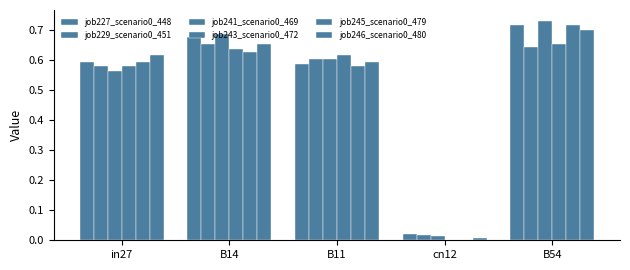

At which category is the sum across all series the highest?

B54